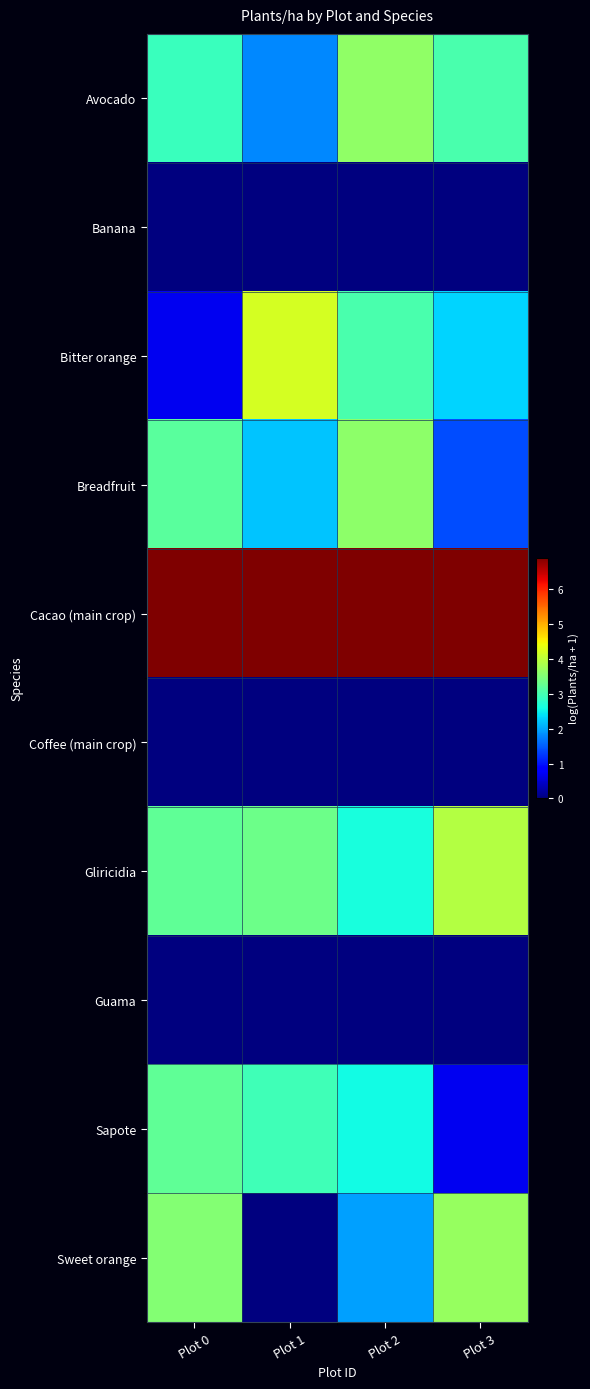

What is the spread (max minus min) of values at Plot 2?

6.9